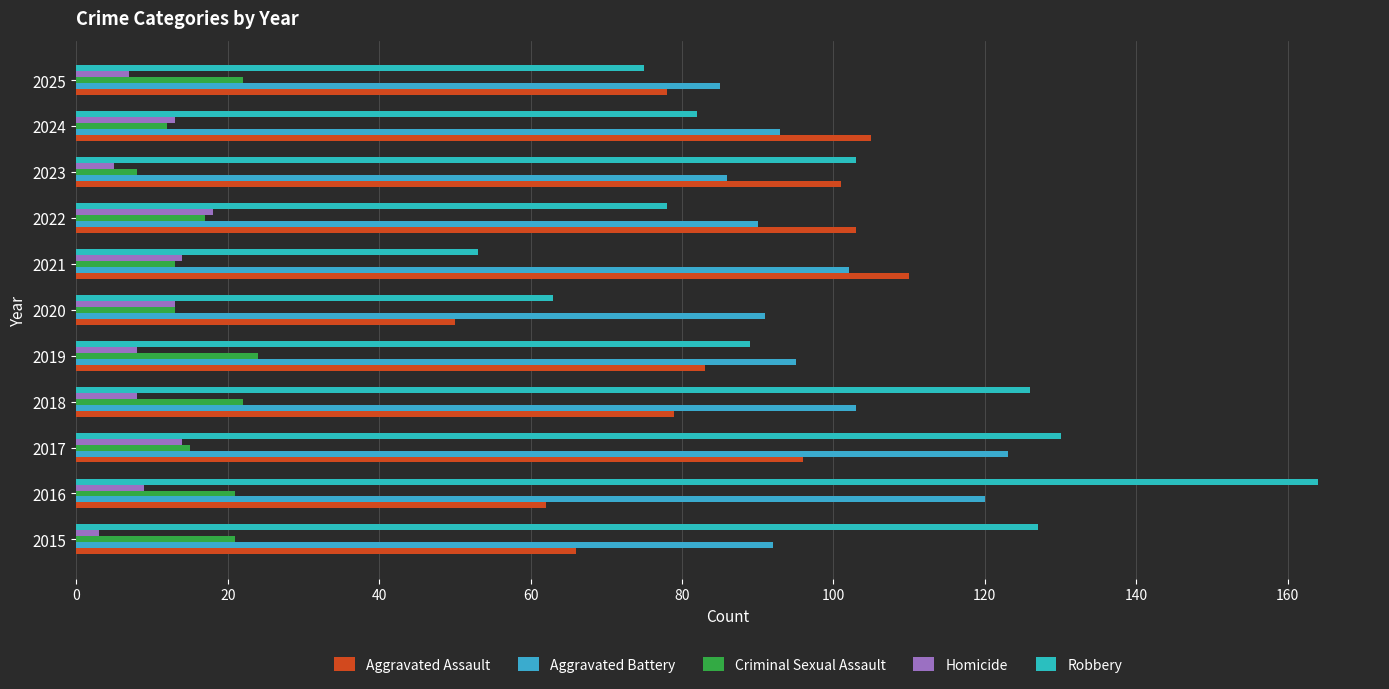

How many series are shown in this chart?

5